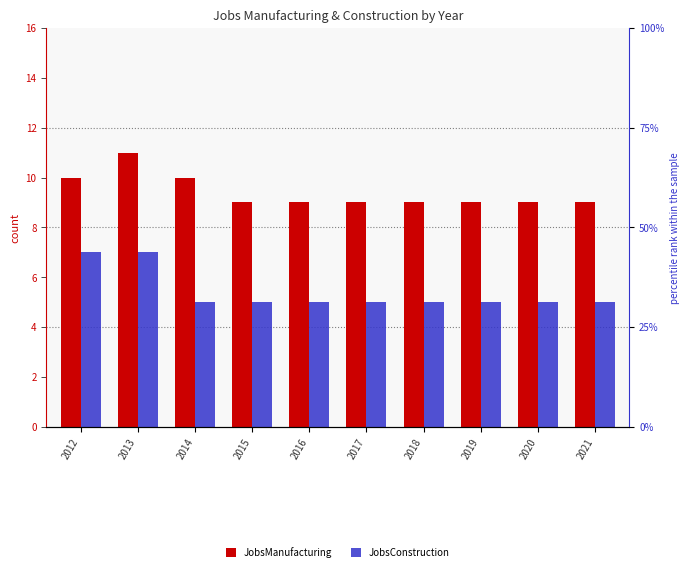

What is the difference between the JobsManufacturing values at 2012 and 2016?

1